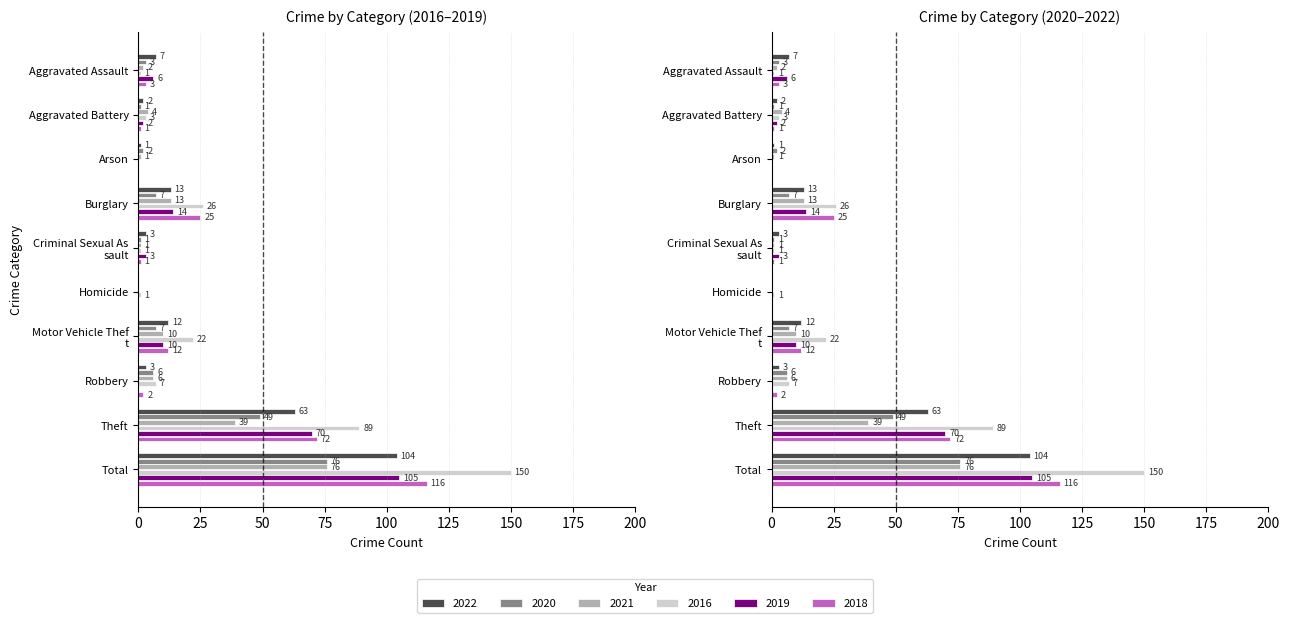

At Robbery, list the series in order from largest to smallest.

2016, 2020, 2021, 2022, 2018, 2019